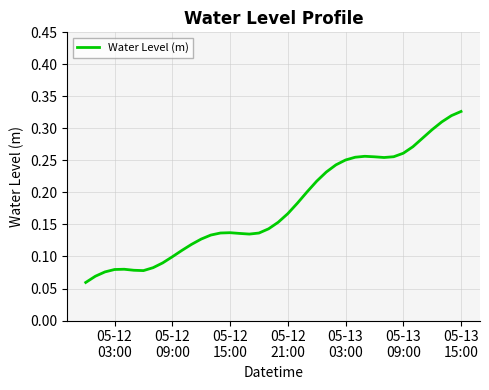

What is the value of the 1st point from the left?

0.1